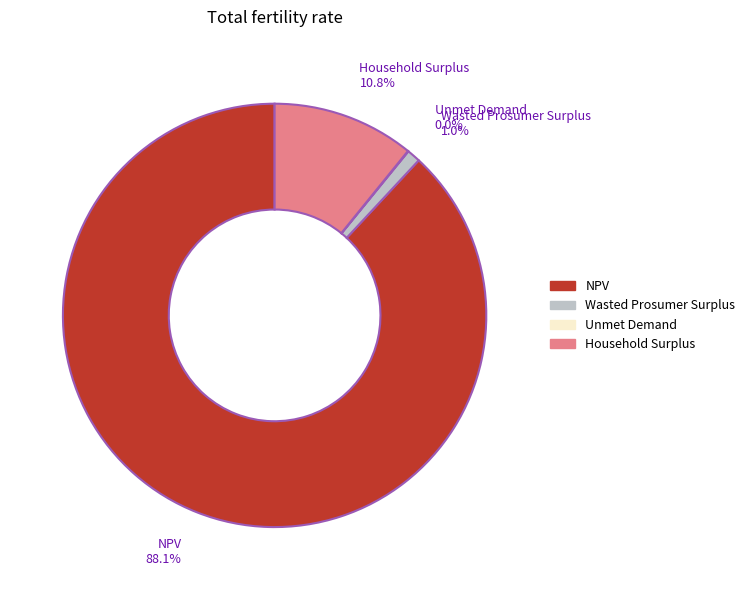

Does any single category account for the majority?

Yes